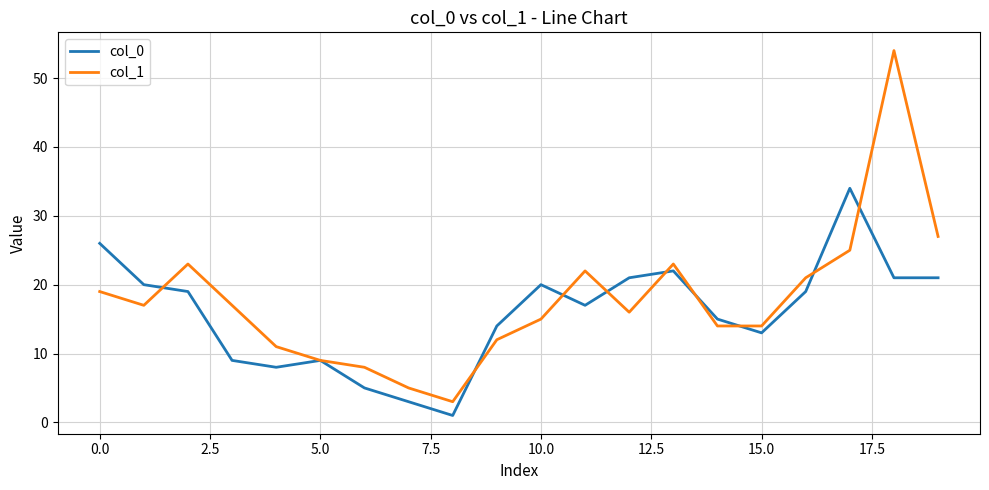

Which series has the widest spread of values?

col_1